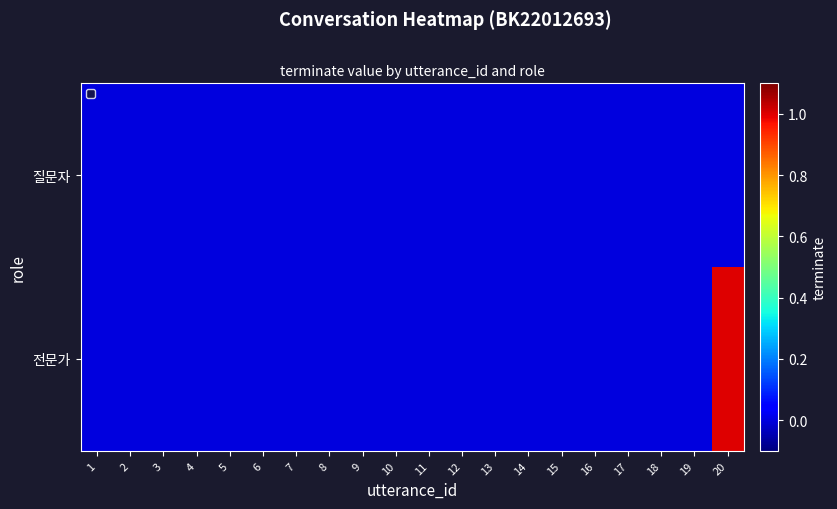

At how many categories does at least one series exceed 0?

1